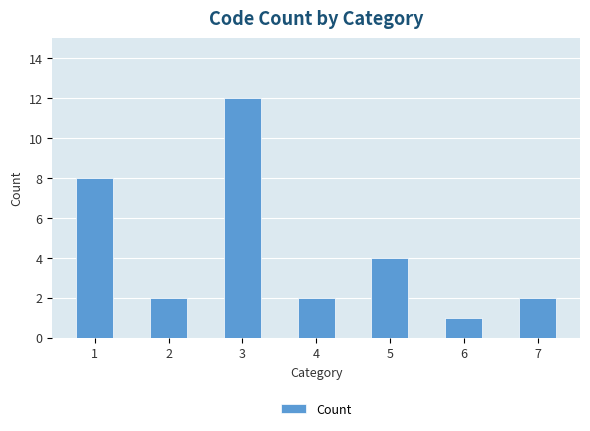

What is the sum of all values?

31